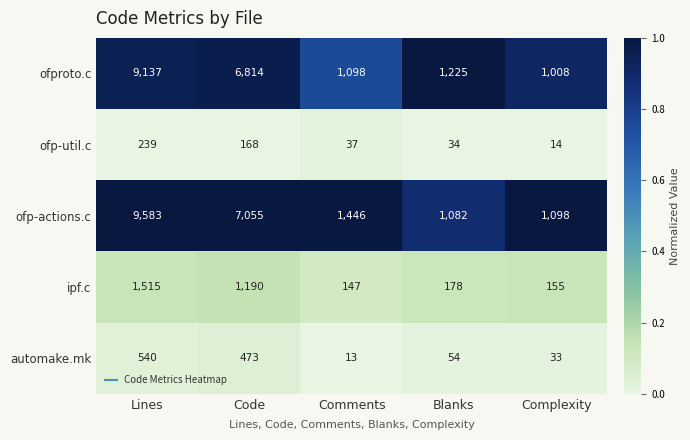

What is the total value across all series at Complexity?

2308